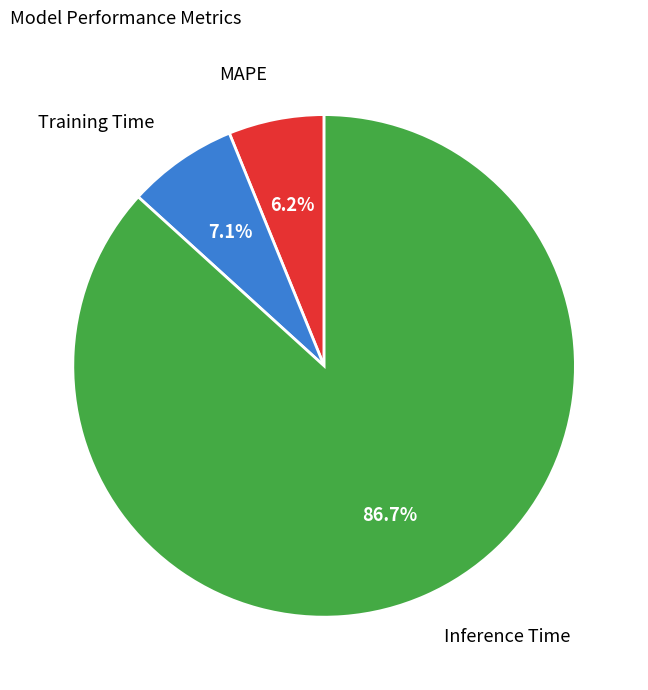

Is there any slice that represents more than half of the pie?

Yes